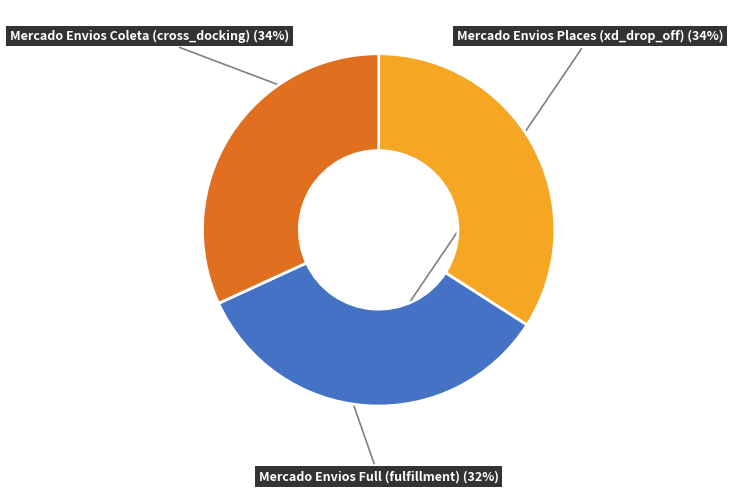

Is there any slice that represents more than half of the pie?

No